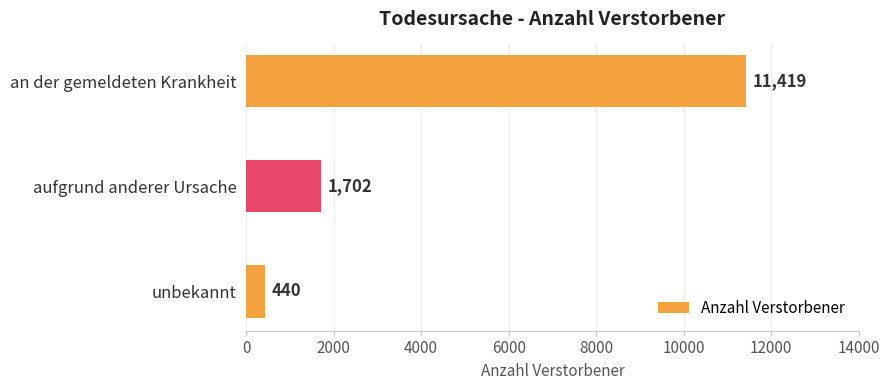

What is the sum of all values?

13561